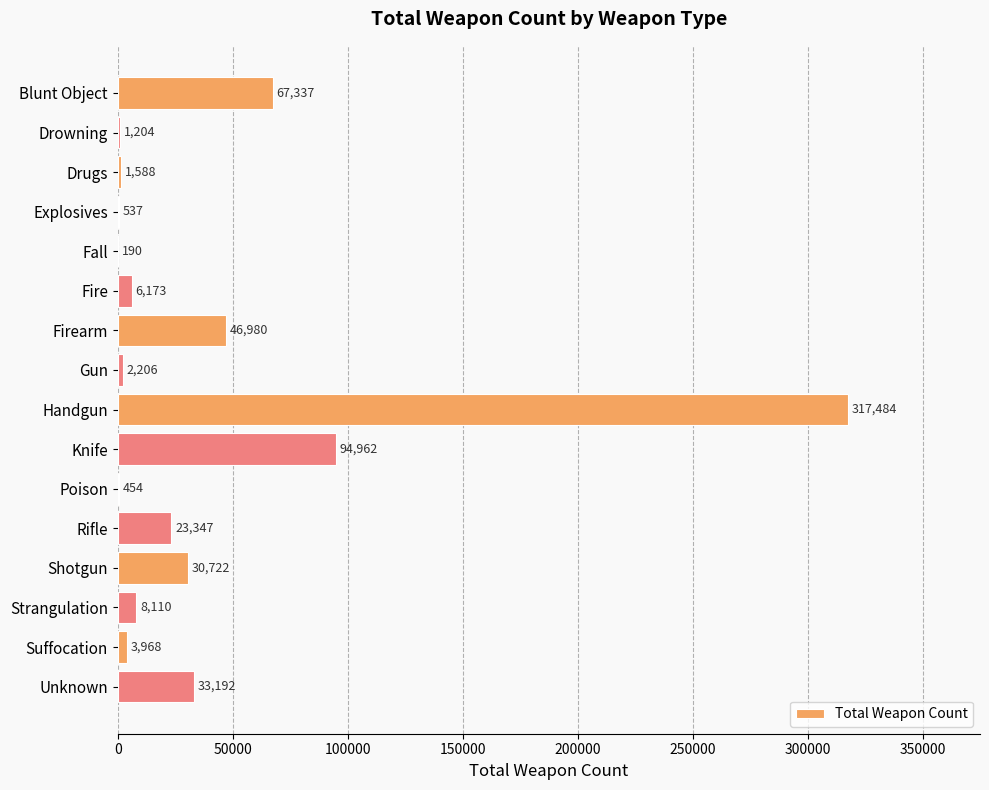

The value at Knife is 94962. True or false?

True